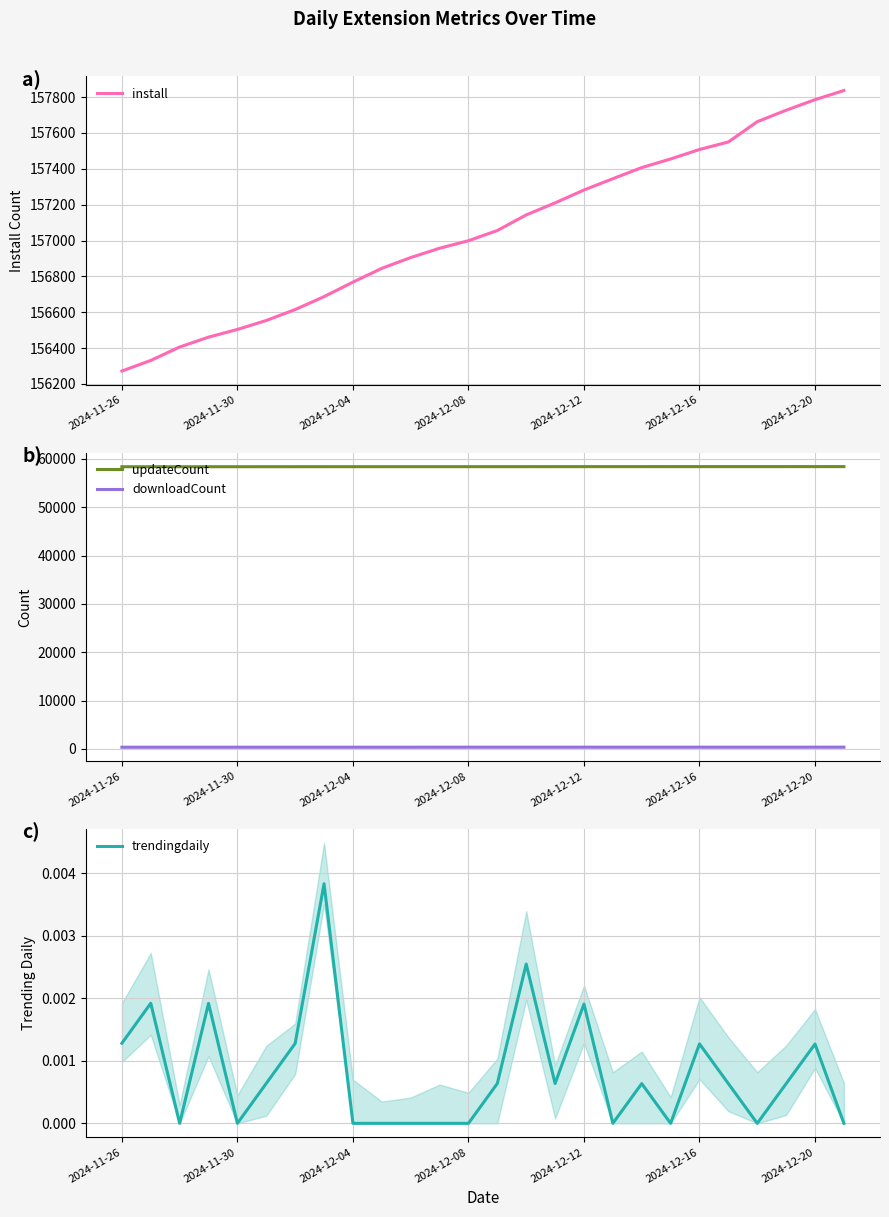

At how many categories does at least one series exceed 133406?

26